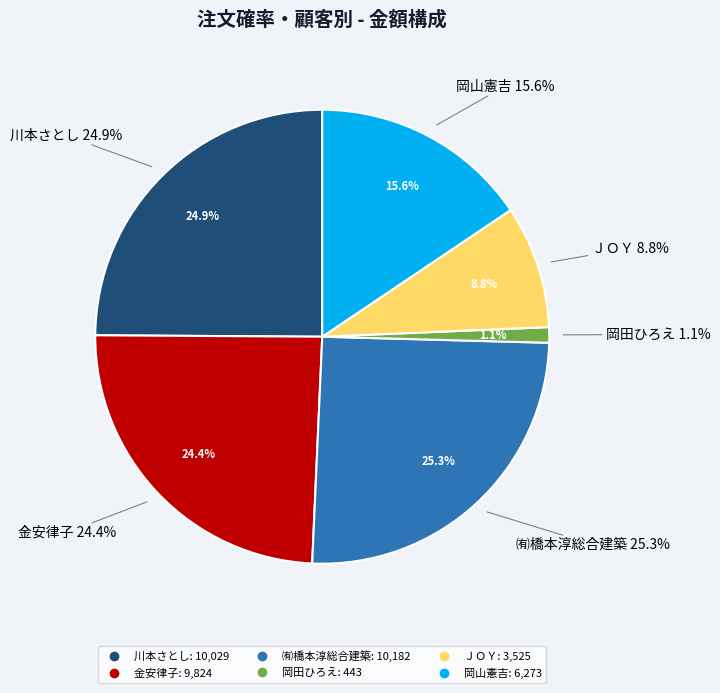

To the nearest percent, what portion does 岡田ひろえ represent?

1%